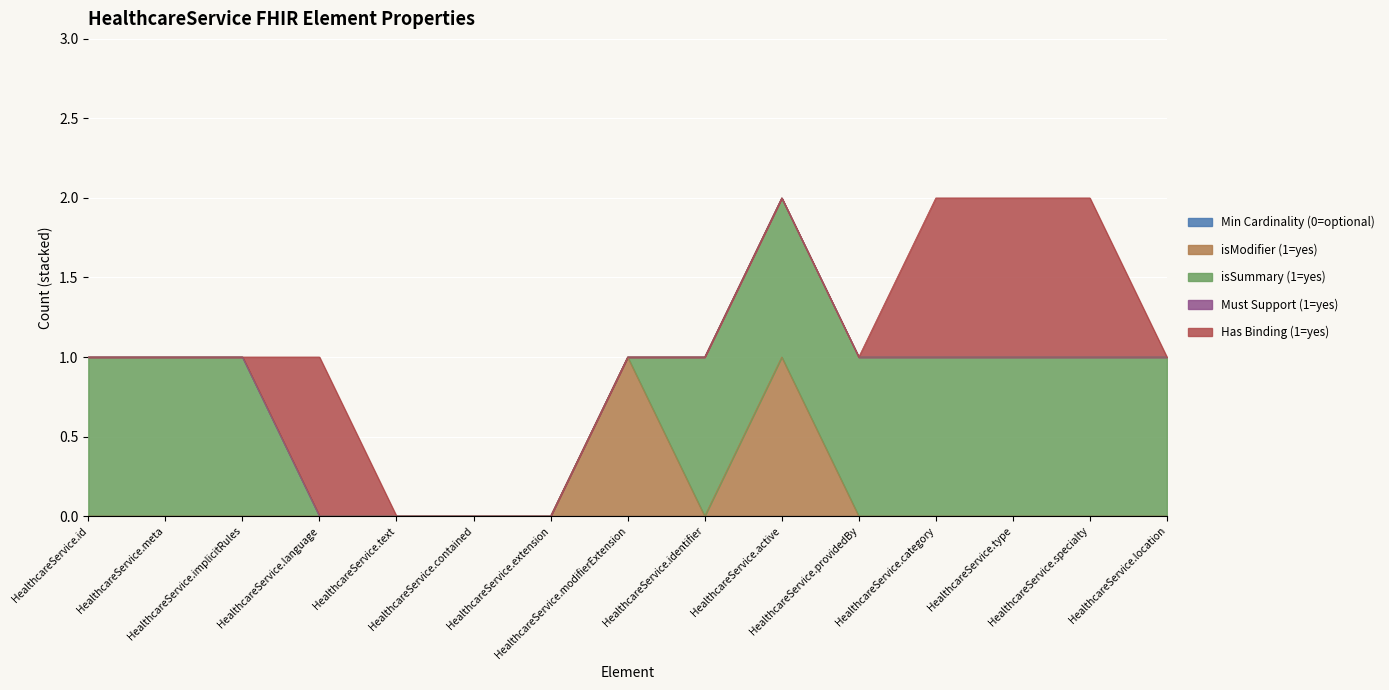

Reading left to right, transcribe all the data shown in this chart.

Min Cardinality (0=optional): HealthcareService.id=0	HealthcareService.meta=0	HealthcareService.implicitRules=0	HealthcareService.language=0	HealthcareService.text=0	HealthcareService.contained=0	HealthcareService.extension=0	HealthcareService.modifierExtension=0	HealthcareService.identifier=0	HealthcareService.active=0	HealthcareService.providedBy=0	HealthcareService.category=0	HealthcareService.type=0	HealthcareService.specialty=0	HealthcareService.location=0
isModifier (1=yes): HealthcareService.id=0	HealthcareService.meta=0	HealthcareService.implicitRules=0	HealthcareService.language=0	HealthcareService.text=0	HealthcareService.contained=0	HealthcareService.extension=0	HealthcareService.modifierExtension=1	HealthcareService.identifier=0	HealthcareService.active=1	HealthcareService.providedBy=0	HealthcareService.category=0	HealthcareService.type=0	HealthcareService.specialty=0	HealthcareService.location=0
isSummary (1=yes): HealthcareService.id=1	HealthcareService.meta=1	HealthcareService.implicitRules=1	HealthcareService.language=0	HealthcareService.text=0	HealthcareService.contained=0	HealthcareService.extension=0	HealthcareService.modifierExtension=0	HealthcareService.identifier=1	HealthcareService.active=1	HealthcareService.providedBy=1	HealthcareService.category=1	HealthcareService.type=1	HealthcareService.specialty=1	HealthcareService.location=1
Must Support (1=yes): HealthcareService.id=0	HealthcareService.meta=0	HealthcareService.implicitRules=0	HealthcareService.language=0	HealthcareService.text=0	HealthcareService.contained=0	HealthcareService.extension=0	HealthcareService.modifierExtension=0	HealthcareService.identifier=0	HealthcareService.active=0	HealthcareService.providedBy=0	HealthcareService.category=0	HealthcareService.type=0	HealthcareService.specialty=0	HealthcareService.location=0
Has Binding (1=yes): HealthcareService.id=0	HealthcareService.meta=0	HealthcareService.implicitRules=0	HealthcareService.language=1	HealthcareService.text=0	HealthcareService.contained=0	HealthcareService.extension=0	HealthcareService.modifierExtension=0	HealthcareService.identifier=0	HealthcareService.active=0	HealthcareService.providedBy=0	HealthcareService.category=1	HealthcareService.type=1	HealthcareService.specialty=1	HealthcareService.location=0